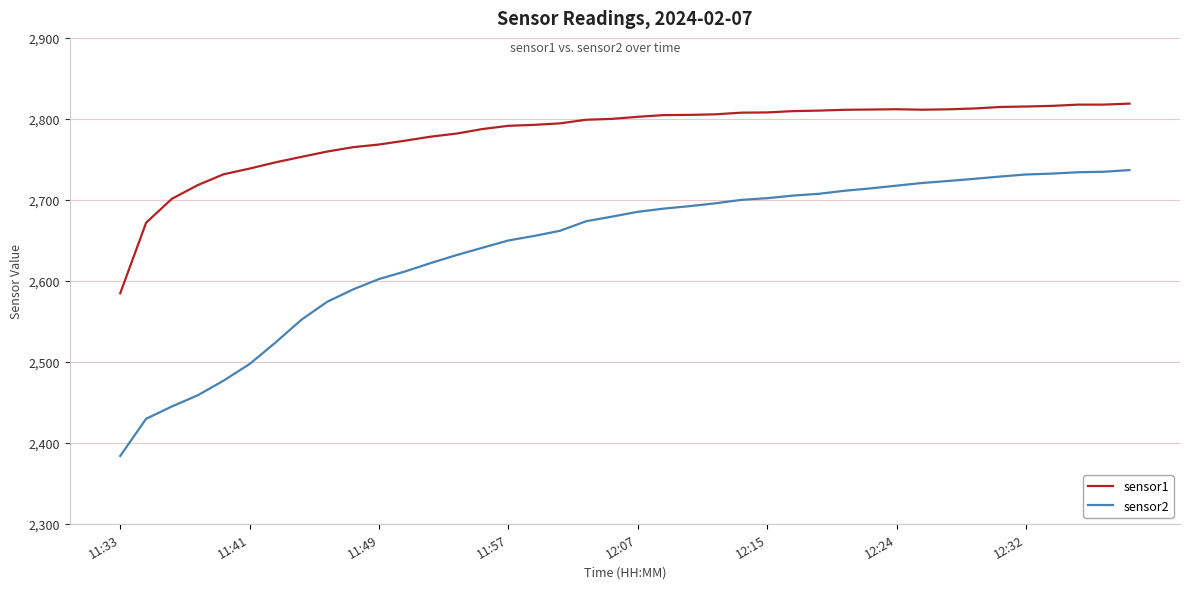

What is the difference between the maximum and minimum values in the sensor1 series?

234.2